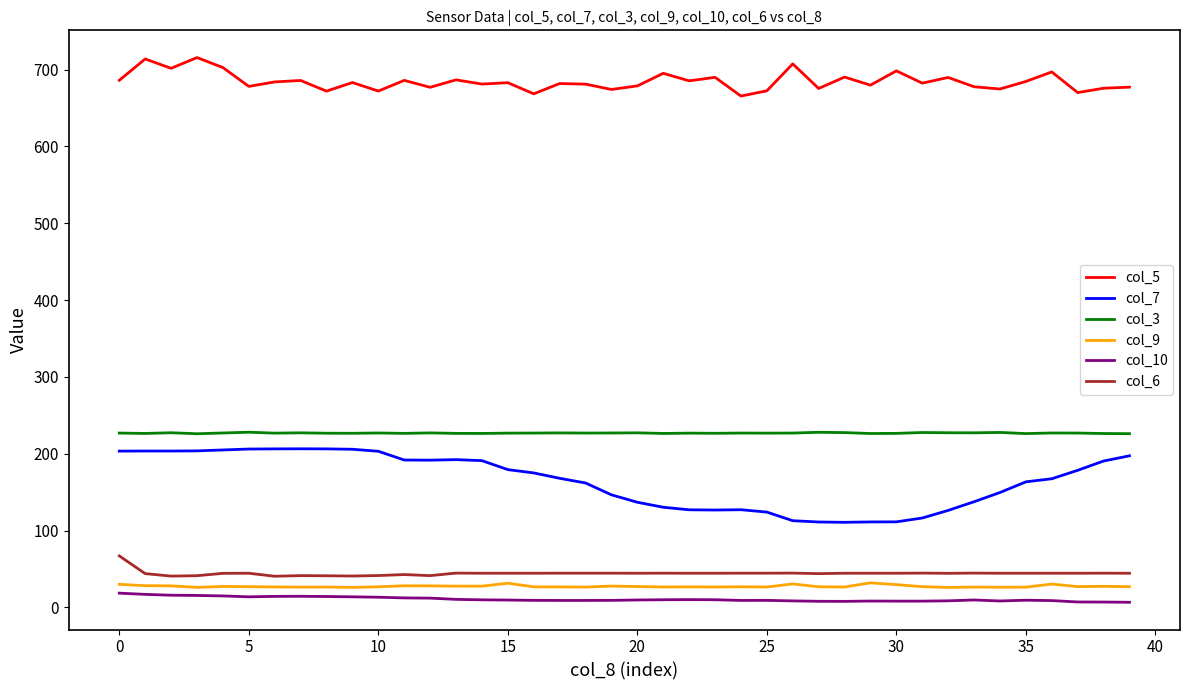

True or false: col_9 and col_3 intersect in this chart.

False